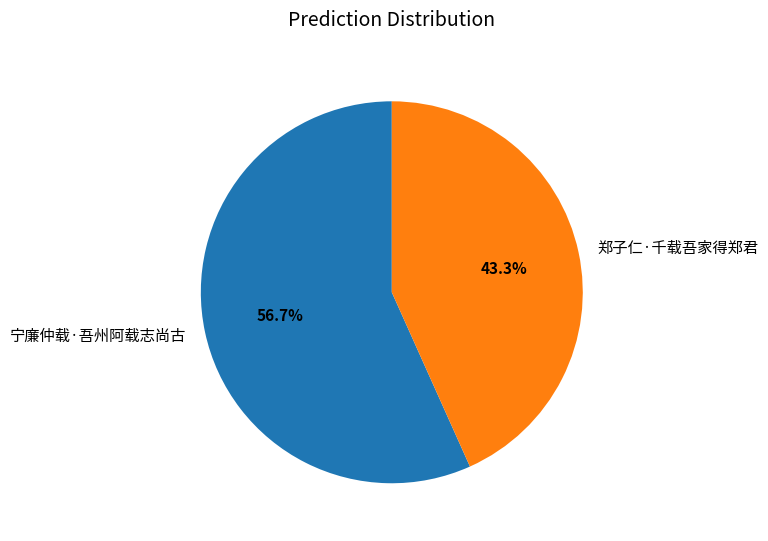

Is there a majority slice in this chart?

Yes